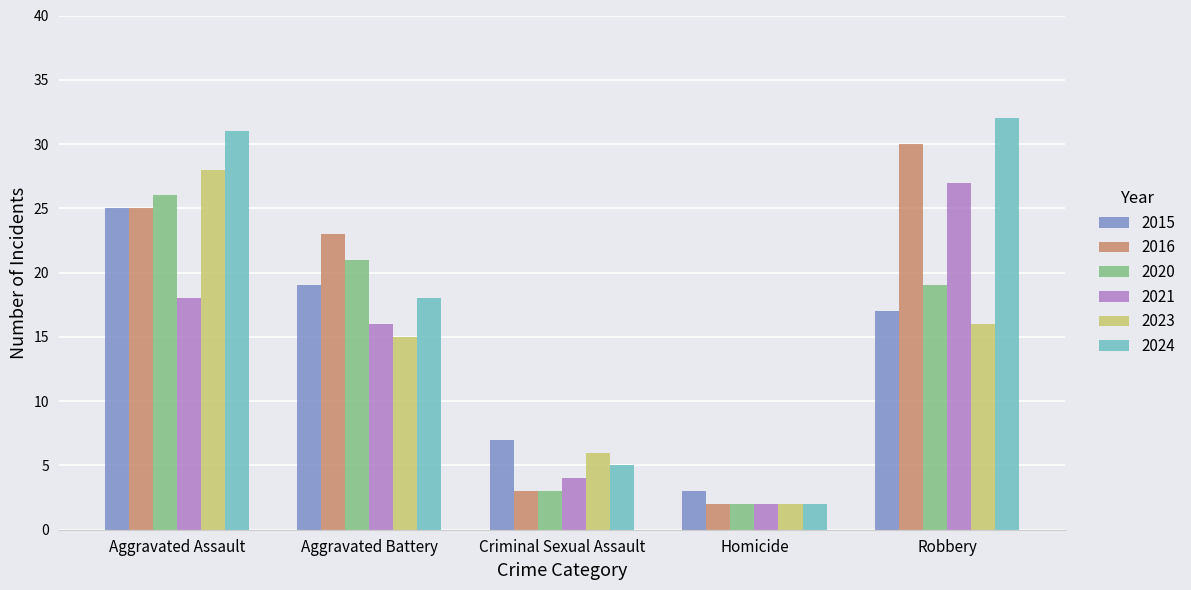

What is the average value of the 2016 series?

17